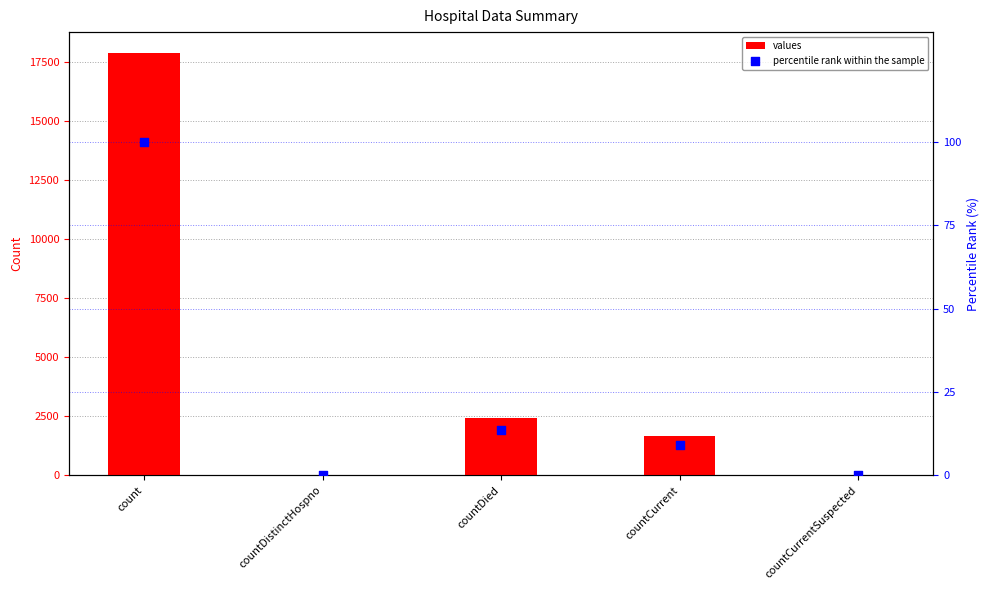

Which series reaches the maximum Y coordinate?

values